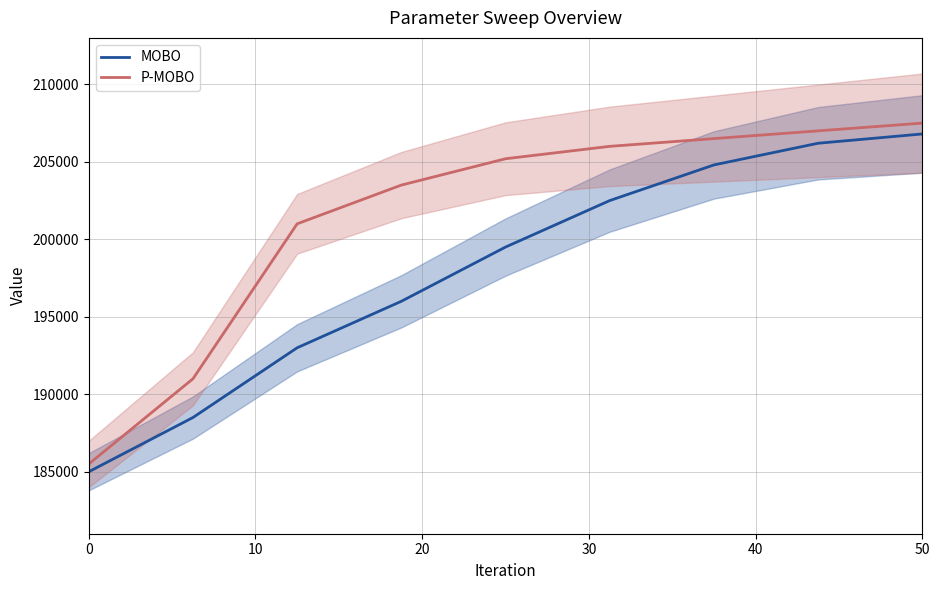

What is the lowest value of the MOBO series?

185000